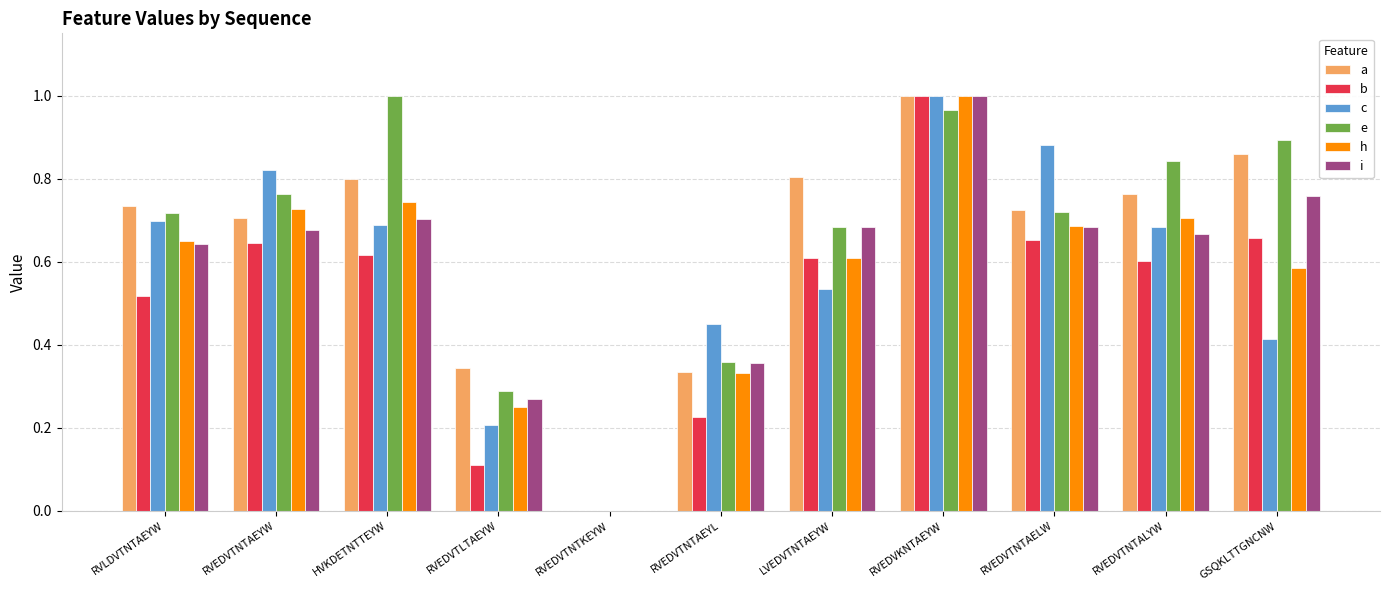

What is the sum of all h values?

6.3